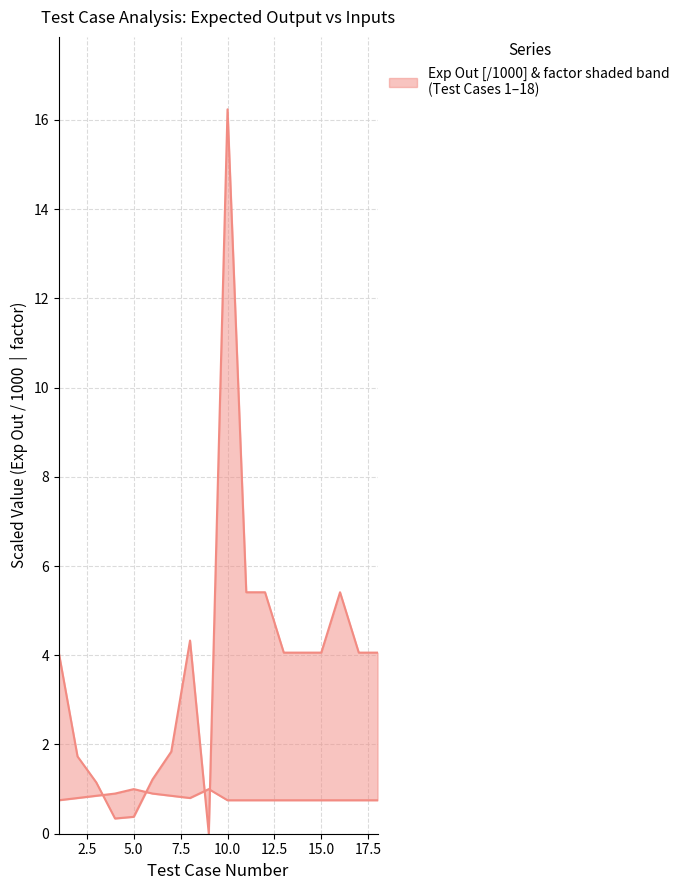

What is the sum of all factor values?

14.6